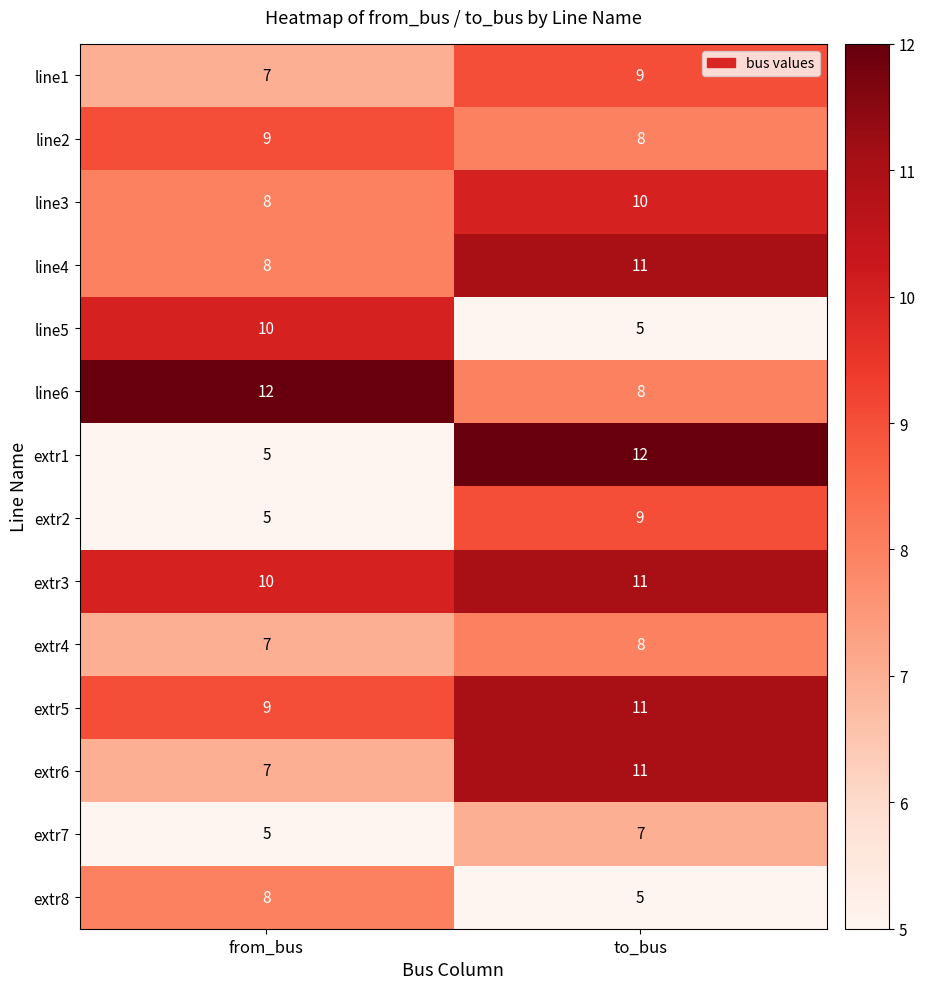

At which category is the sum across all series the highest?

to_bus